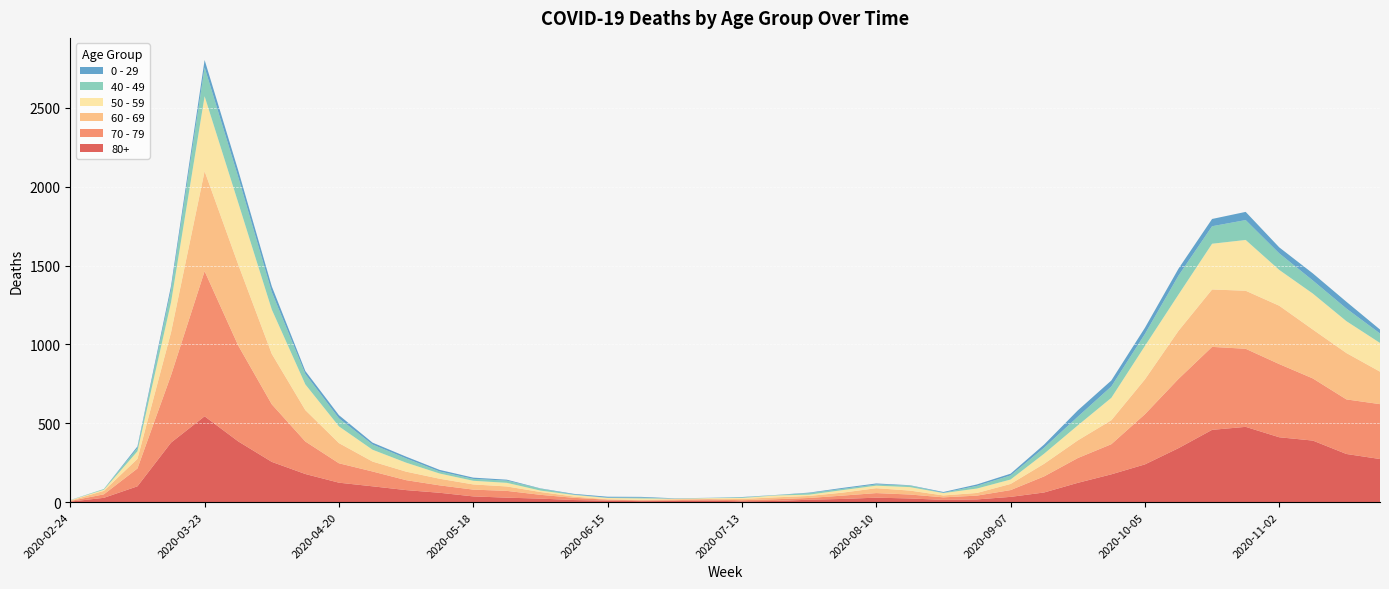

Reading right to left, list all the values displayed in this chart.

80+: 2020-11-23=273	2020-11-16=305	2020-11-09=390	2020-11-02=411	2020-10-26=477	2020-10-19=458	2020-10-12=342	2020-10-05=239	2020-09-28=176	2020-09-21=122	2020-09-14=61	2020-09-07=33	2020-08-31=17	2020-08-24=14	2020-08-17=23	2020-08-10=28	2020-08-03=20	2020-07-27=15	2020-07-20=7	2020-07-13=5	2020-07-06=9	2020-06-29=7	2020-06-22=6	2020-06-15=9	2020-06-08=13	2020-06-01=22	2020-05-25=28	2020-05-18=36	2020-05-11=59	2020-05-04=76	2020-04-27=100	2020-04-20=123	2020-04-13=178	2020-04-06=255	2020-03-30=385	2020-03-23=544	2020-03-16=377	2020-03-09=100	2020-03-02=27	2020-02-24=3
70 - 79: 2020-11-23=348	2020-11-16=346	2020-11-09=394	2020-11-02=464	2020-10-26=495	2020-10-19=526	2020-10-12=439	2020-10-05=318	2020-09-28=191	2020-09-21=157	2020-09-14=102	2020-09-07=43	2020-08-31=24	2020-08-24=16	2020-08-17=25	2020-08-10=29	2020-08-03=21	2020-07-27=11	2020-07-20=11	2020-07-13=7	2020-07-06=8	2020-06-29=5	2020-06-22=5	2020-06-15=6	2020-06-08=14	2020-06-01=24	2020-05-25=43	2020-05-18=43	2020-05-11=47	2020-05-04=63	2020-04-27=94	2020-04-20=123	2020-04-13=206	2020-04-06=365	2020-03-30=608	2020-03-23=920	2020-03-16=427	2020-03-09=113	2020-03-02=22	2020-02-24=4
60 - 69: 2020-11-23=206	2020-11-16=294	2020-11-09=310	2020-11-02=370	2020-10-26=368	2020-10-19=364	2020-10-12=305	2020-10-05=221	2020-09-28=152	2020-09-21=112	2020-09-14=80	2020-09-07=39	2020-08-31=17	2020-08-24=12	2020-08-17=25	2020-08-10=31	2020-08-03=19	2020-07-27=13	2020-07-20=12	2020-07-13=8	2020-07-06=3	2020-06-29=6	2020-06-22=3	2020-06-15=3	2020-06-08=8	2020-06-01=18	2020-05-25=28	2020-05-18=33	2020-05-11=42	2020-05-04=54	2020-04-27=63	2020-04-20=128	2020-04-13=199	2020-04-06=320	2020-03-30=514	2020-03-23=634	2020-03-16=272	2020-03-09=61	2020-03-02=22	2020-02-24=2
50 - 59: 2020-11-23=182	2020-11-16=202	2020-11-09=228	2020-11-02=227	2020-10-26=322	2020-10-19=290	2020-10-12=230	2020-10-05=212	2020-09-28=142	2020-09-21=95	2020-09-14=64	2020-09-07=28	2020-08-31=28	2020-08-24=15	2020-08-17=22	2020-08-10=16	2020-08-03=16	2020-07-27=8	2020-07-20=12	2020-07-13=6	2020-07-06=5	2020-06-29=3	2020-06-22=9	2020-06-15=8	2020-06-08=10	2020-06-01=9	2020-05-25=23	2020-05-18=23	2020-05-11=33	2020-05-04=57	2020-04-27=75	2020-04-20=106	2020-04-13=163	2020-04-06=281	2020-03-30=392	2020-03-23=475	2020-03-16=190	2020-03-09=48	2020-03-02=7	2020-02-24=3
40 - 49: 2020-11-23=60	2020-11-16=80	2020-11-09=83	2020-11-02=105	2020-10-26=126	2020-10-19=111	2020-10-12=120	2020-10-05=76	2020-09-28=72	2020-09-21=55	2020-09-14=38	2020-09-07=26	2020-08-31=17	2020-08-24=2	2020-08-17=10	2020-08-10=8	2020-08-03=8	2020-07-27=10	2020-07-20=2	2020-07-13=4	2020-07-06=1	2020-06-29=1	2020-06-22=5	2020-06-15=2	2020-06-08=3	2020-06-01=12	2020-05-25=14	2020-05-18=12	2020-05-11=13	2020-05-04=27	2020-04-27=33	2020-04-20=51	2020-04-13=66	2020-04-06=111	2020-03-30=163	2020-03-23=183	2020-03-16=79	2020-03-09=21	2020-03-02=5	2020-02-24=0
0 - 29: 2020-11-23=25	2020-11-16=43	2020-11-09=45	2020-11-02=38	2020-10-26=52	2020-10-19=46	2020-10-12=44	2020-10-05=39	2020-09-28=38	2020-09-21=40	2020-09-14=20	2020-09-07=11	2020-08-31=9	2020-08-24=5	2020-08-17=2	2020-08-10=6	2020-08-03=6	2020-07-27=3	2020-07-20=1	2020-07-13=2	2020-07-06=1	2020-06-29=2	2020-06-22=5	2020-06-15=6	2020-06-08=4	2020-06-01=2	2020-05-25=6	2020-05-18=8	2020-05-11=10	2020-05-04=11	2020-04-27=12	2020-04-20=20	2020-04-13=19	2020-04-06=36	2020-03-30=42	2020-03-23=47	2020-03-16=25	2020-03-09=10	2020-03-02=0	2020-02-24=1